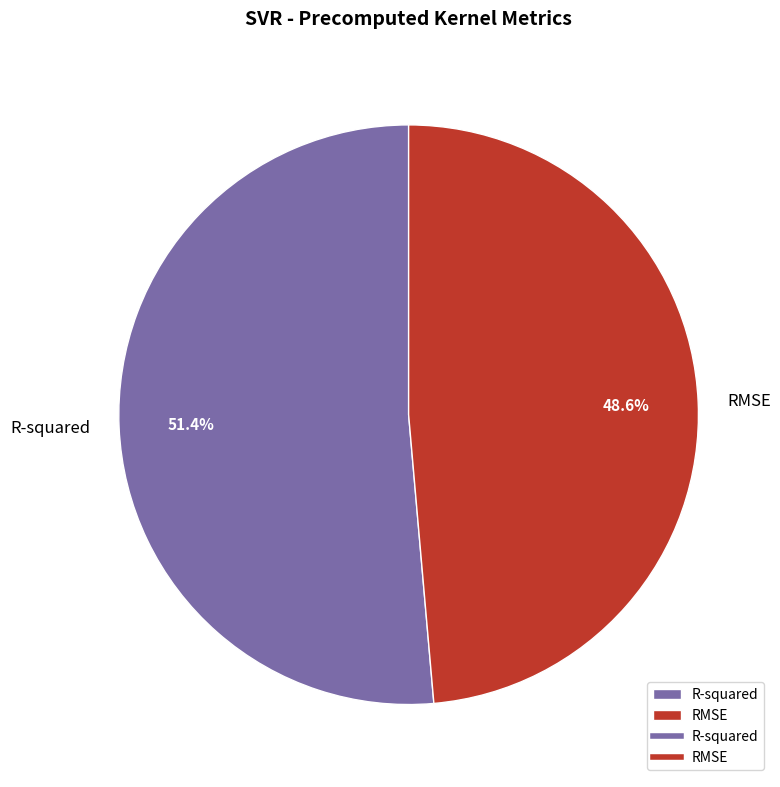

To the nearest percent, what is the difference between the RMSE and R-squared slice percentages?

3%